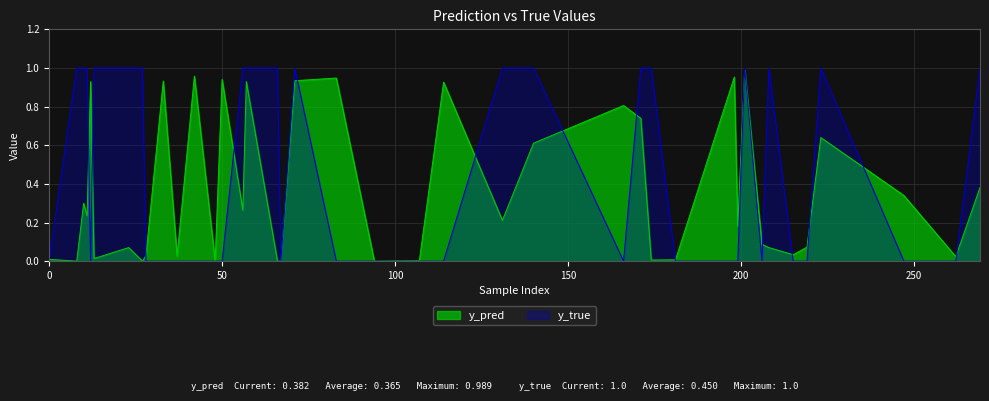

Reading left to right, list all the values displayed in this chart.

y_pred: 0=0.0	10=0.3	13=0.0	33=0.9	37=0.0	56=0.3	71=0.9	83=0.9	94=0.0	107=0.0	114=0.9	131=0.2	140=0.6	166=0.8	171=0.7	174=0.0	181=0.0	198=1.0	199=0.2	201=1.0	206=0.1	208=0.1	215=0.0	219=0.1	223=0.6	247=0.3	262=0.0	269=0.4	8=0.0	11=0.2	12=0.9	23=0.1	27=0.0	28=0.0	42=1.0	48=0.0	50=0.9	57=0.9	66=0.0	67=0.0
y_true: 0=0.0	10=1.0	13=1.0	33=0.0	37=0.0	56=1.0	71=1.0	83=0.0	94=0.0	107=0.0	114=0.0	131=1.0	140=1.0	166=0.0	171=1.0	174=1.0	181=0.0	198=0.0	199=0.0	201=1.0	206=0.0	208=1.0	215=0.0	219=0.0	223=1.0	247=0.0	262=0.0	269=1.0	8=1.0	11=1.0	12=0.0	23=1.0	27=1.0	28=0.0	42=0.0	48=0.0	50=0.0	57=1.0	66=1.0	67=0.0